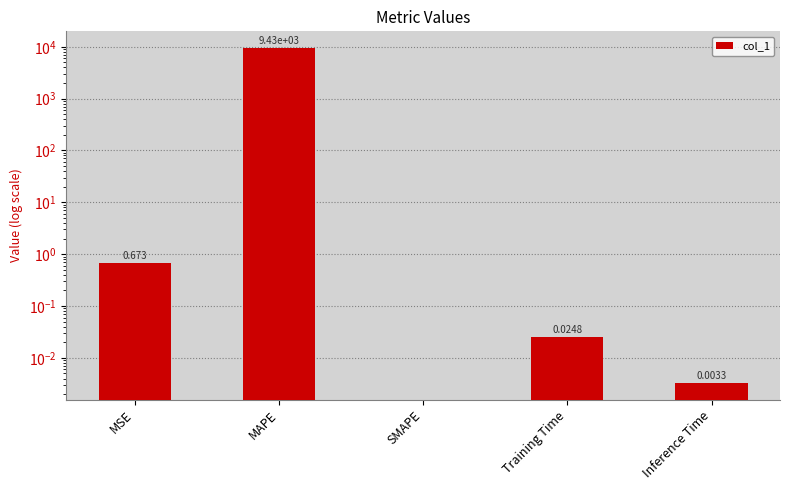

Count the number of categories in the chart.

5